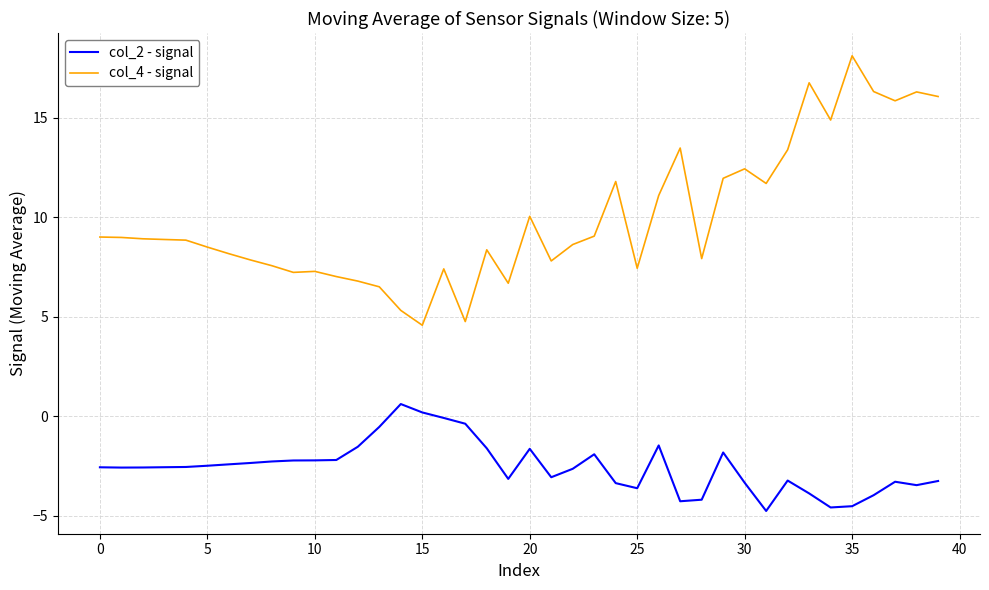

Which series has the widest spread of values?

col_4 - signal